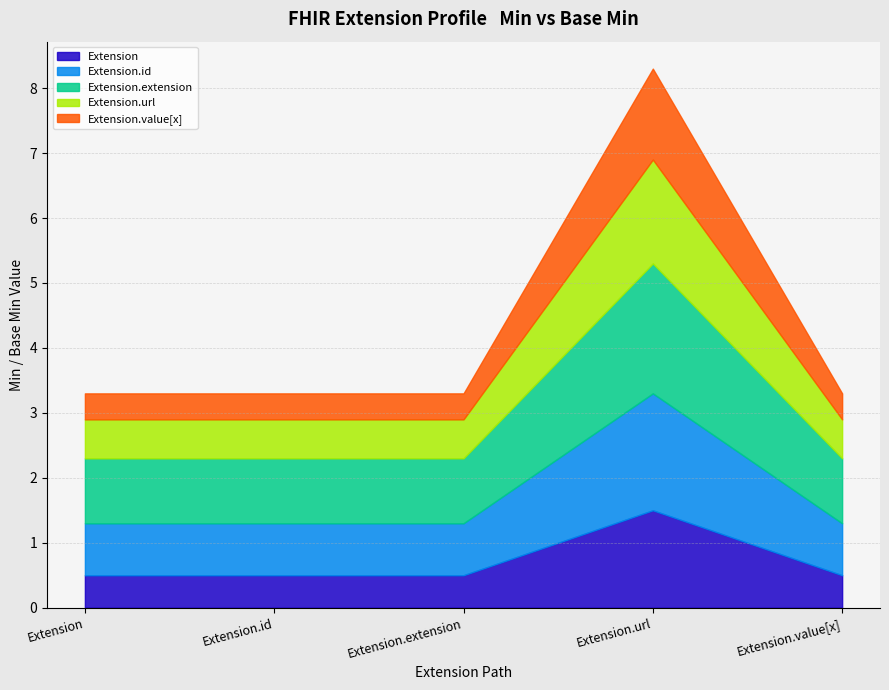

What is the lowest value of the Extension series?

0.5